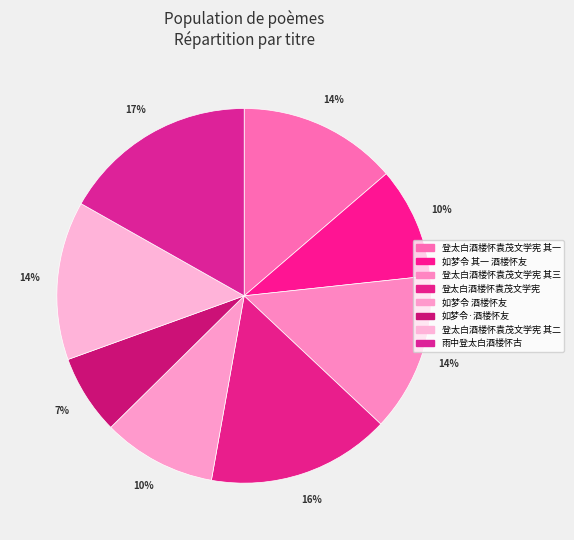

Is there a majority slice in this chart?

No